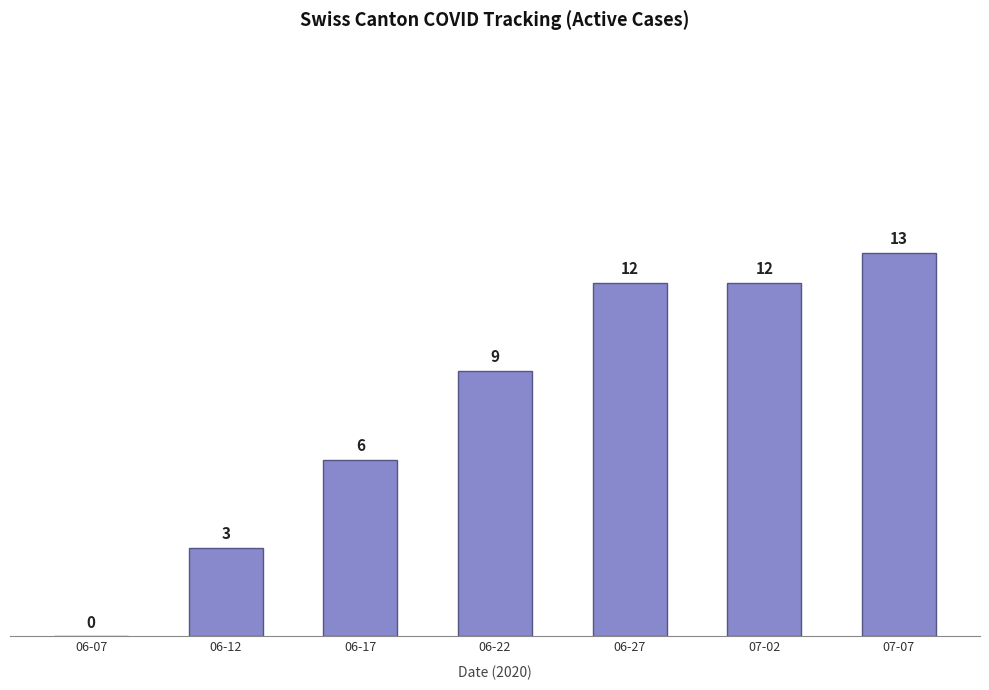

The chart shows a value of 9 at 06-22. True or false?

True